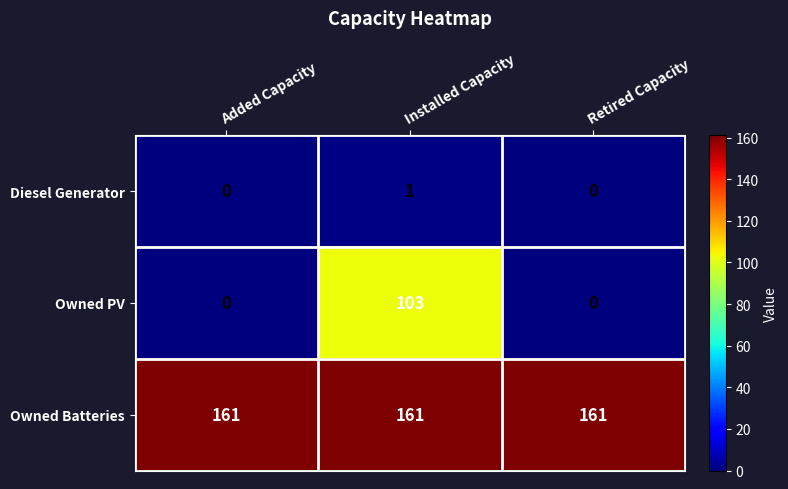

What is the sum of the Owned PV values at Installed Capacity and Added Capacity?

103